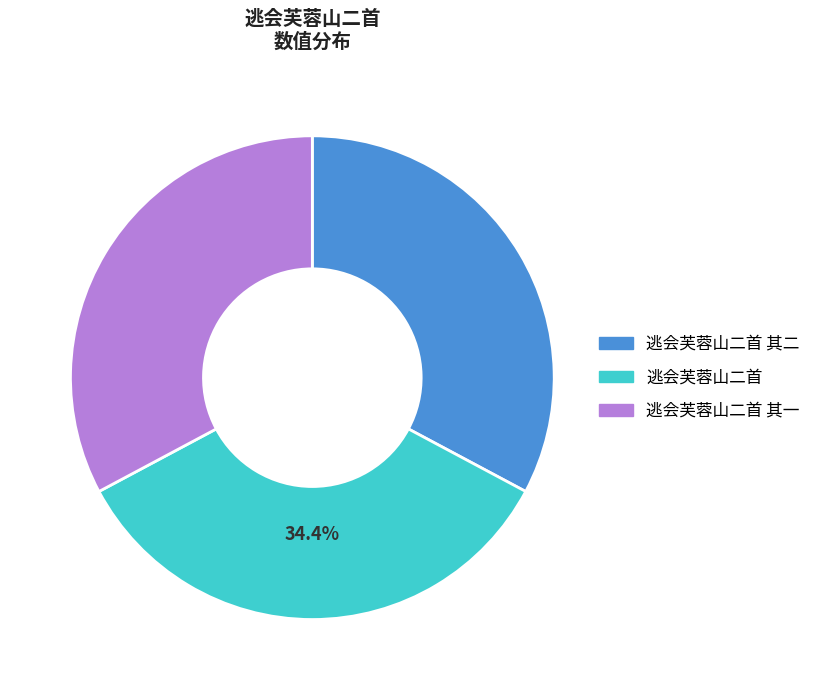

Does any single category account for the majority?

No